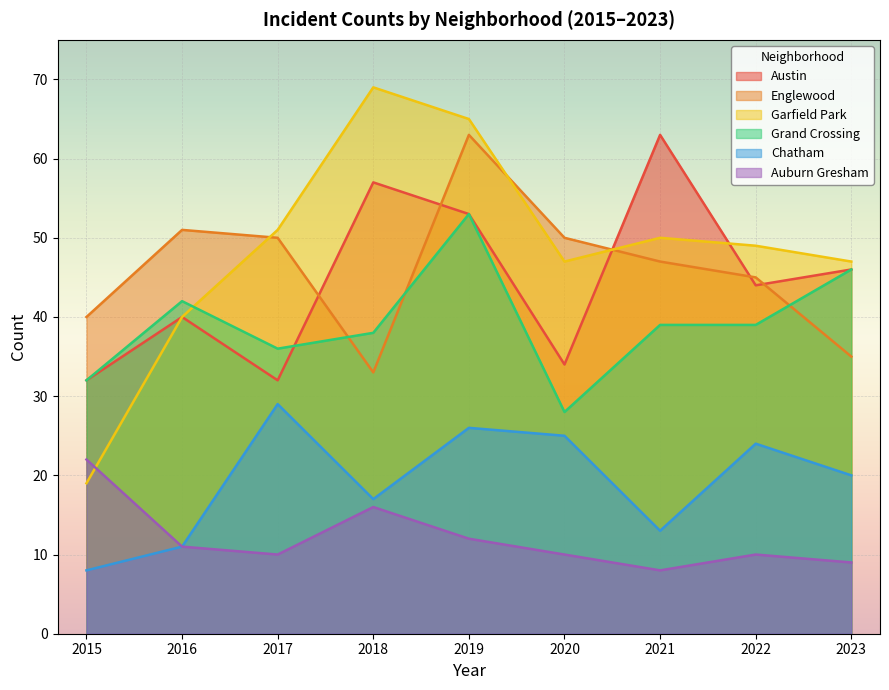

What is the maximum value for Auburn Gresham?

22